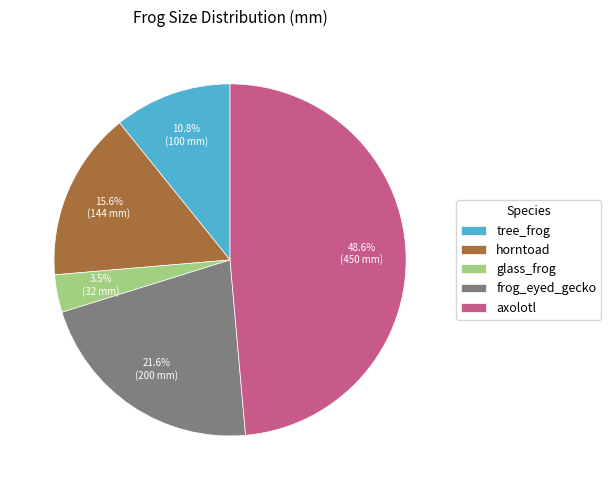

Is the sum of axolotl and glass_frog greater than half?

Yes